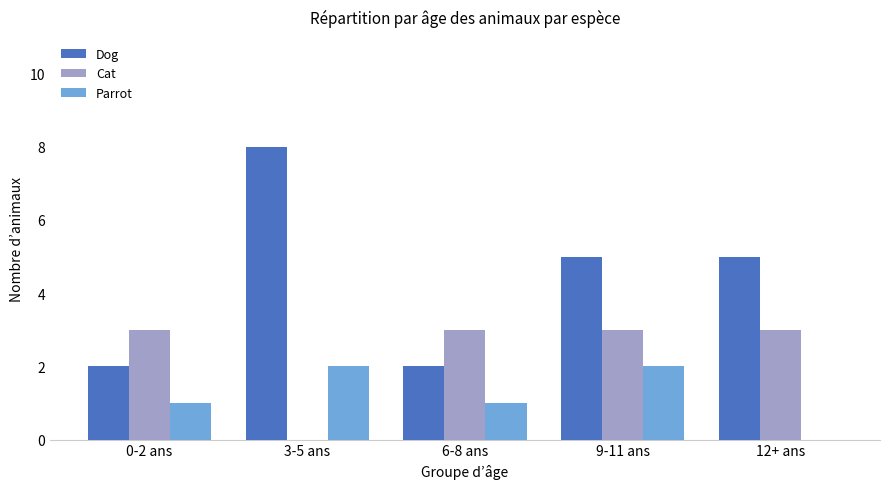

What is the total value across all series at 0-2 ans?

6